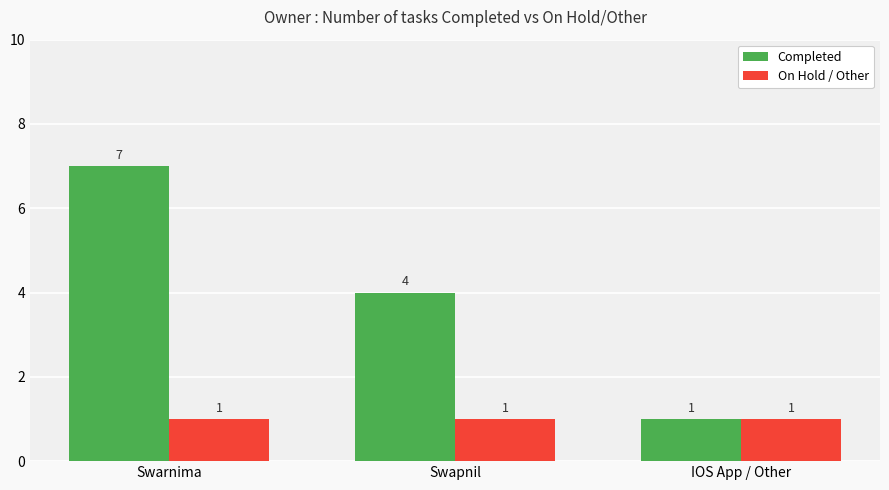

What is the smallest value displayed?

1